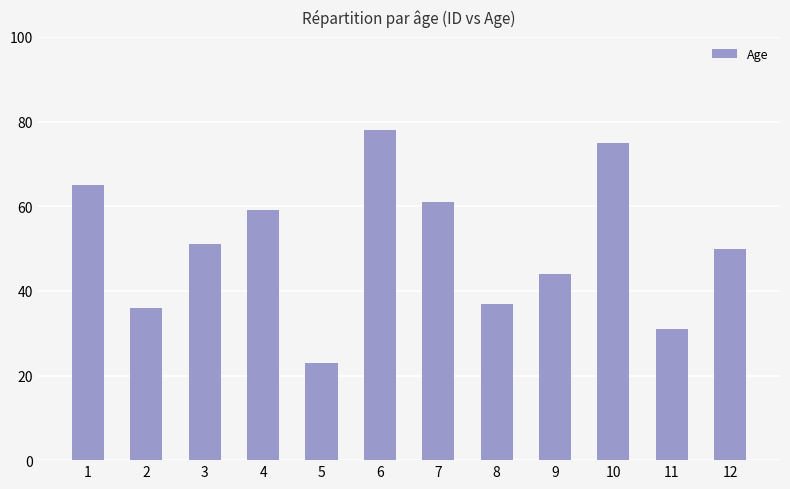

Which category has the lowest value across all series?

5